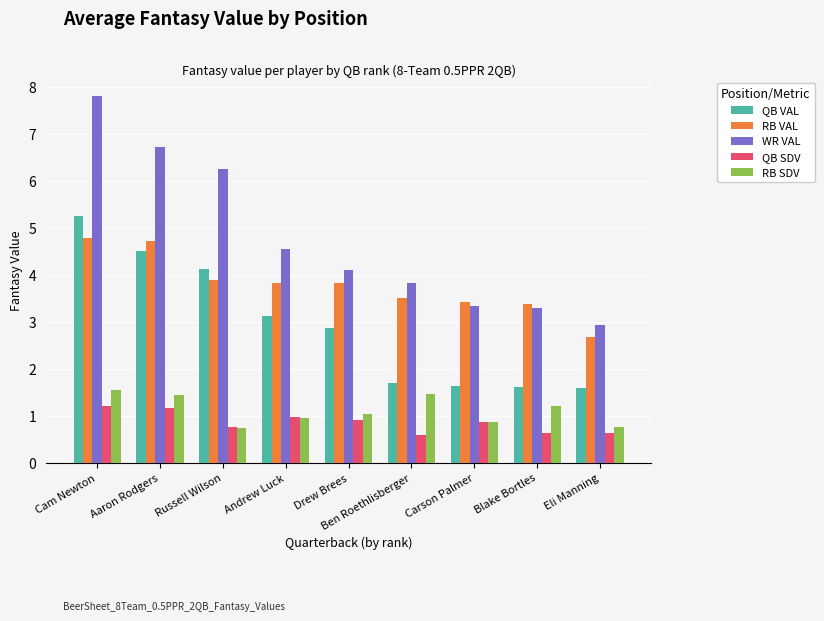

What is the sum of all RB SDV values?

10.0